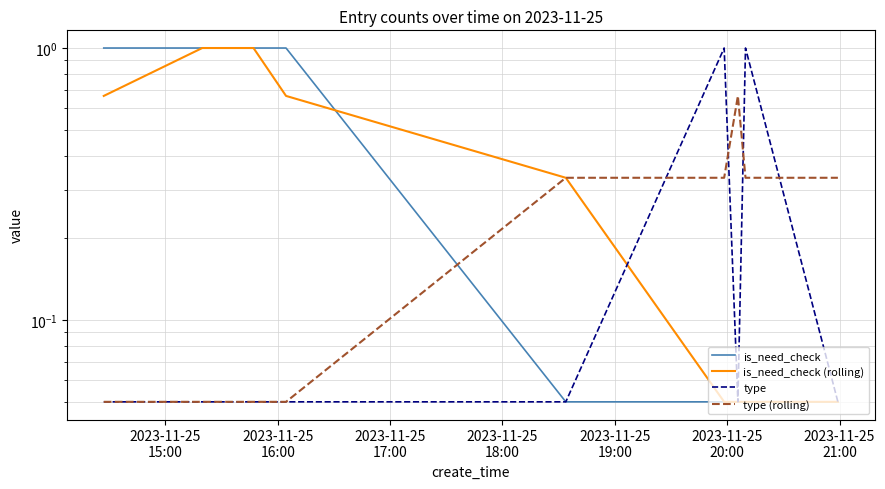

What is the label of the 2nd point from the left?

2023-11-25
16:00